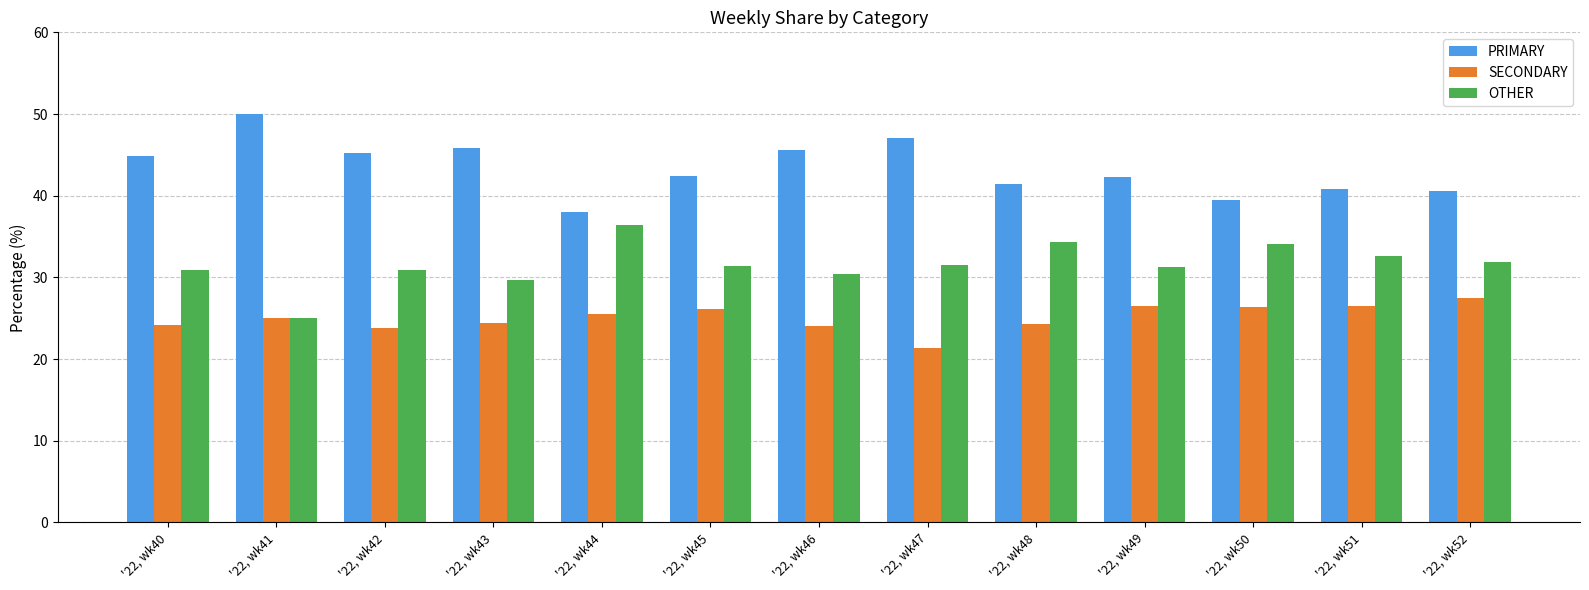

Rank the categories by SECONDARY value from highest to lowest.

'22, wk52, '22, wk51, '22, wk49, '22, wk50, '22, wk45, '22, wk44, '22, wk41, '22, wk43, '22, wk48, '22, wk40, '22, wk46, '22, wk42, '22, wk47